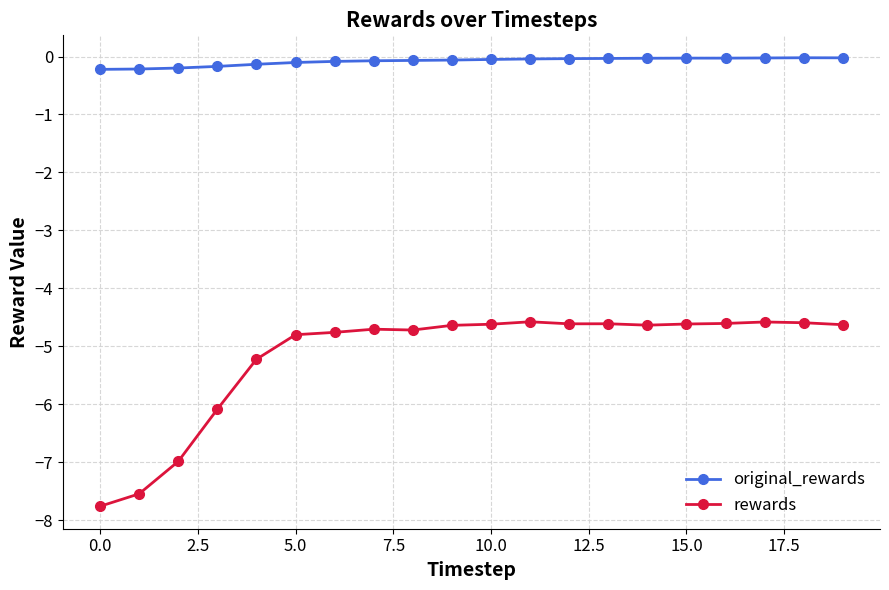

What is the value of the rewards point at the 2nd from the left?

-7.5